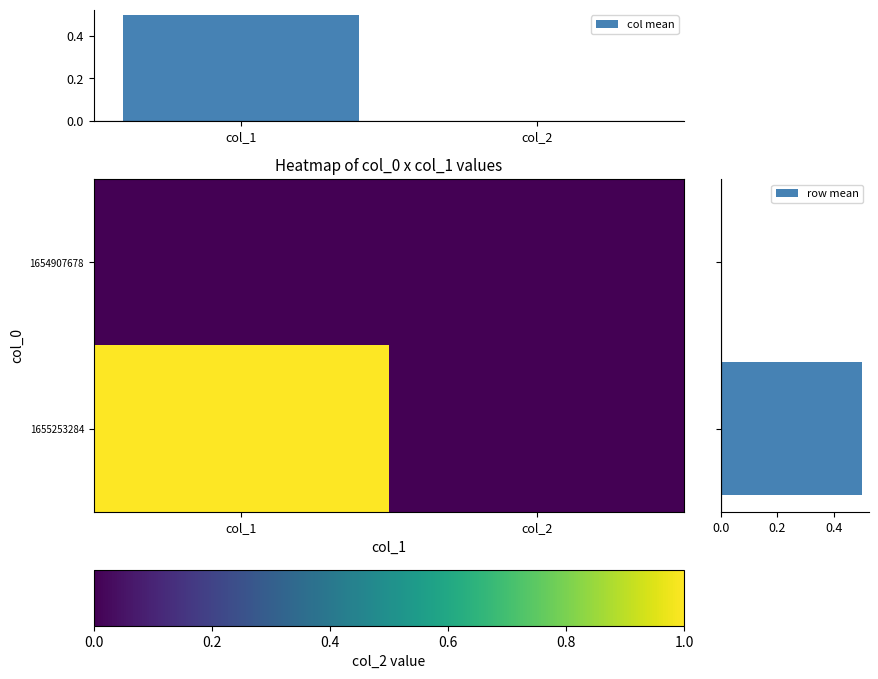

List the labels in order of col mean value, smallest first.

col_2, col_1